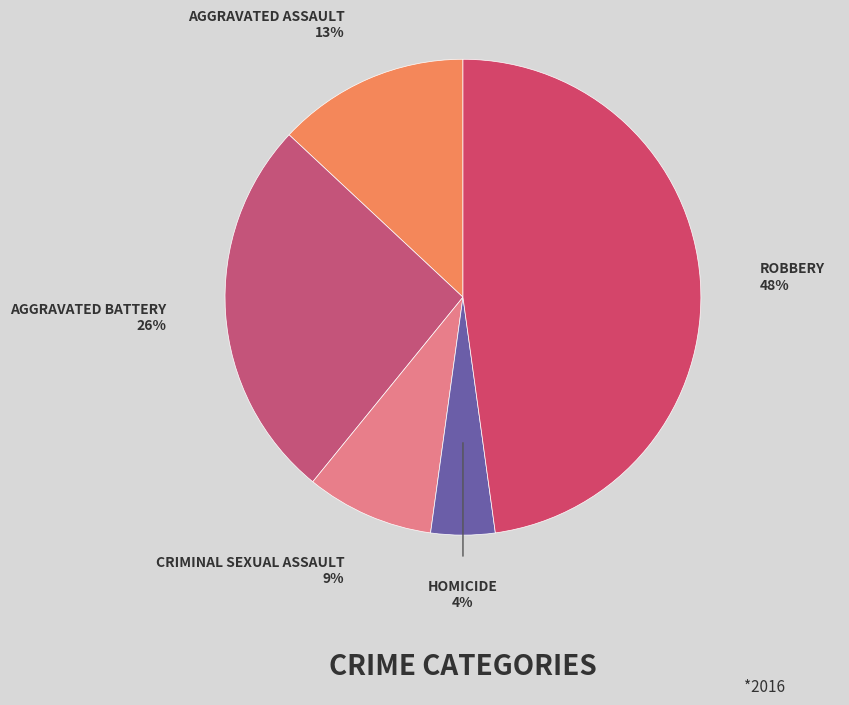

How many slices are in this pie chart?

5